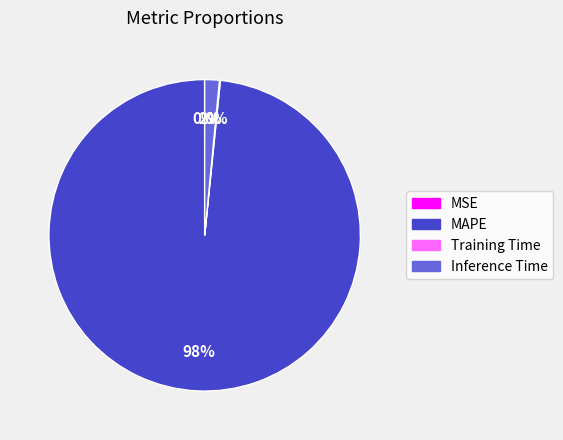

Combined, do Inference Time and MAPE account for over 50%?

Yes